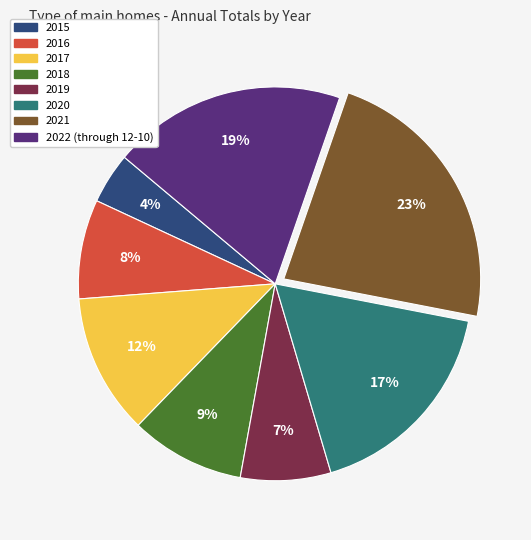

Is there any slice that represents more than half of the pie?

No